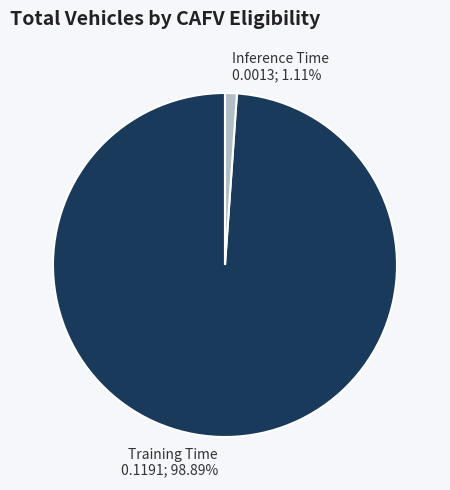

Which category accounts for the majority?

Training Time